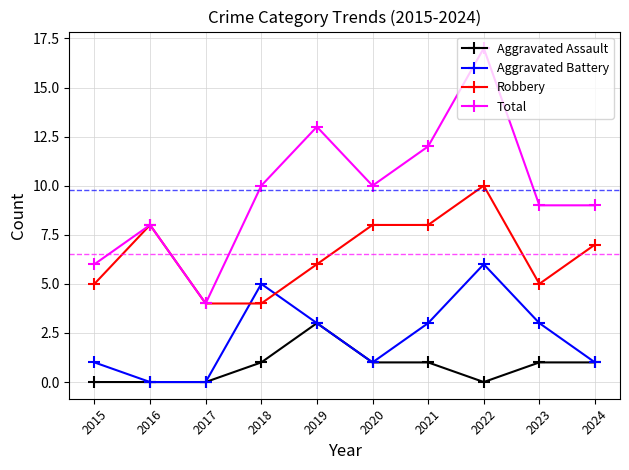

How many lines are shown in the chart?

4